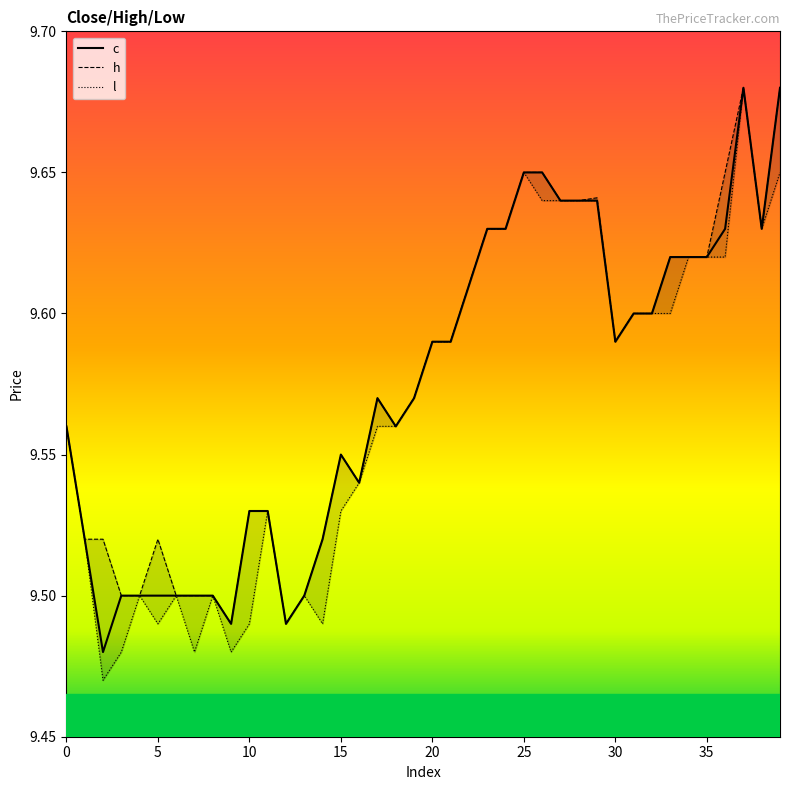

Does the chart have visible grid lines?

No